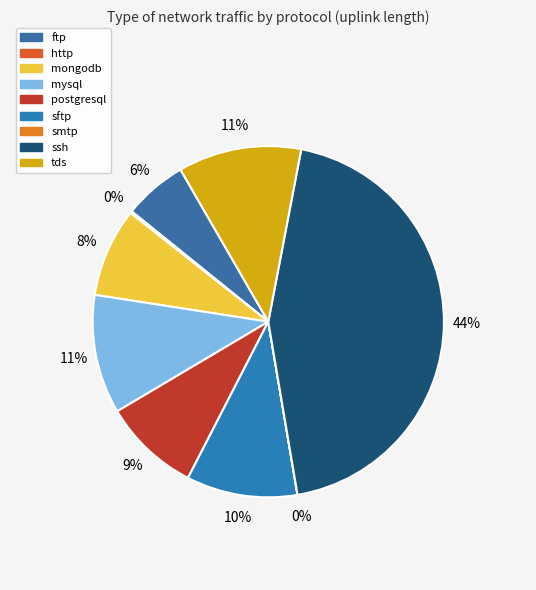

Does ftp represent more than half of the total?

No